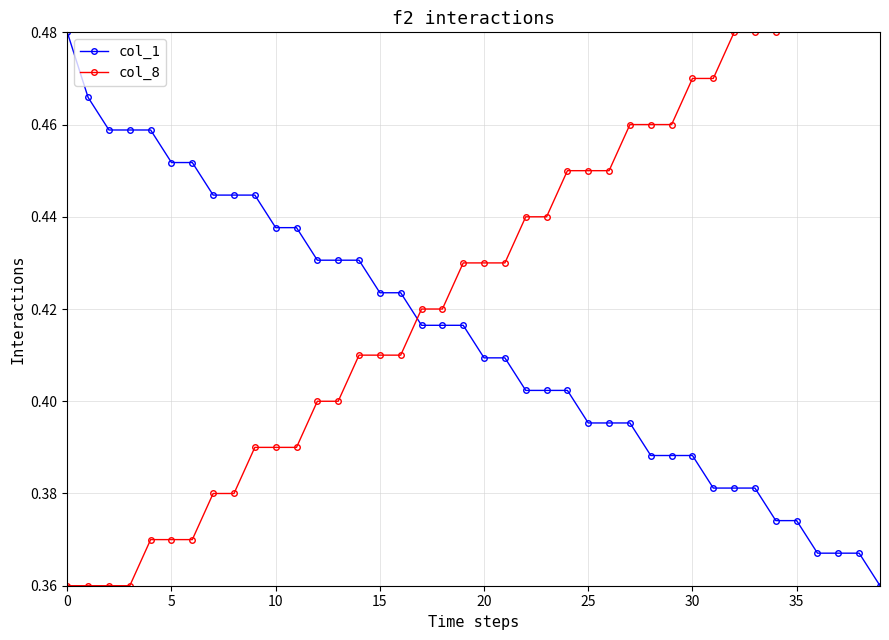

Which series changed the most between 21 and 38?

col_8